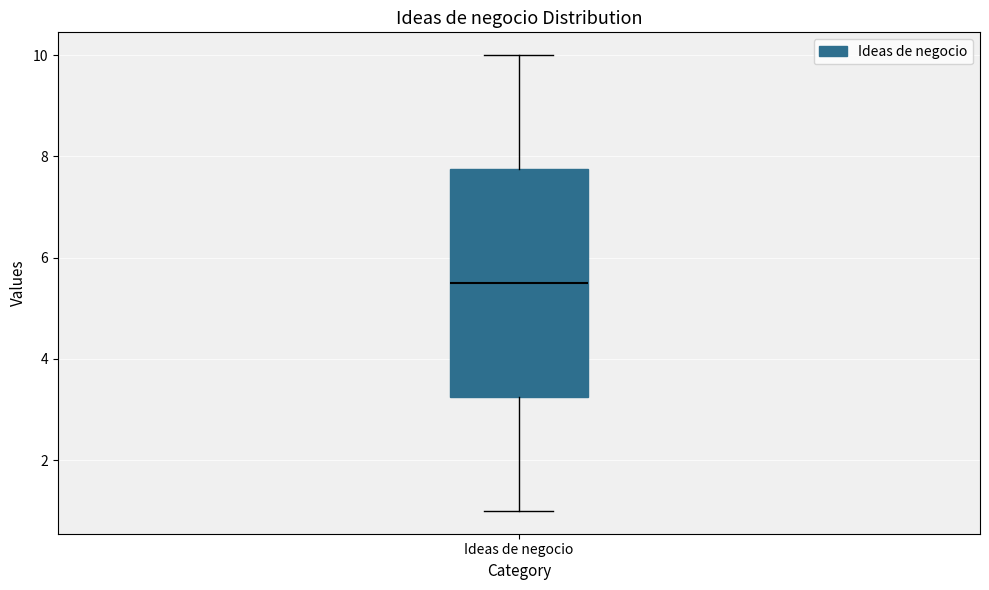

Read this box plot against the y-axis: the position of the median line, the range covered by the box, and the ends of both whiskers. The values are not printed on the chart, so give them approximately, as read against the axis.

median 5.6, box 3.2 to 7.8, whiskers 1.0 to 10.0